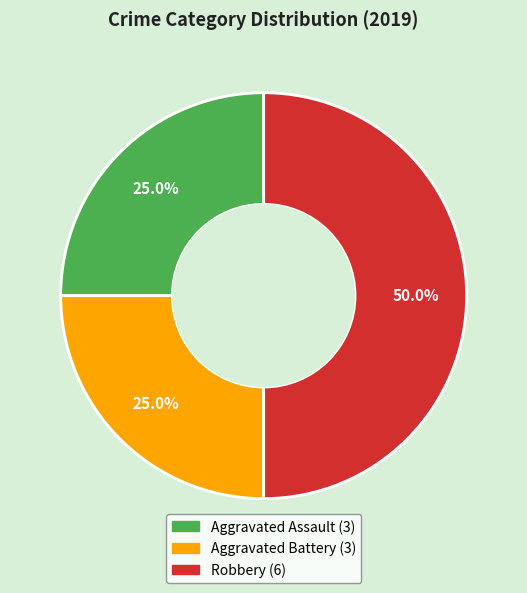

What percentage is the Aggravated Battery slice, to the nearest percent?

25%